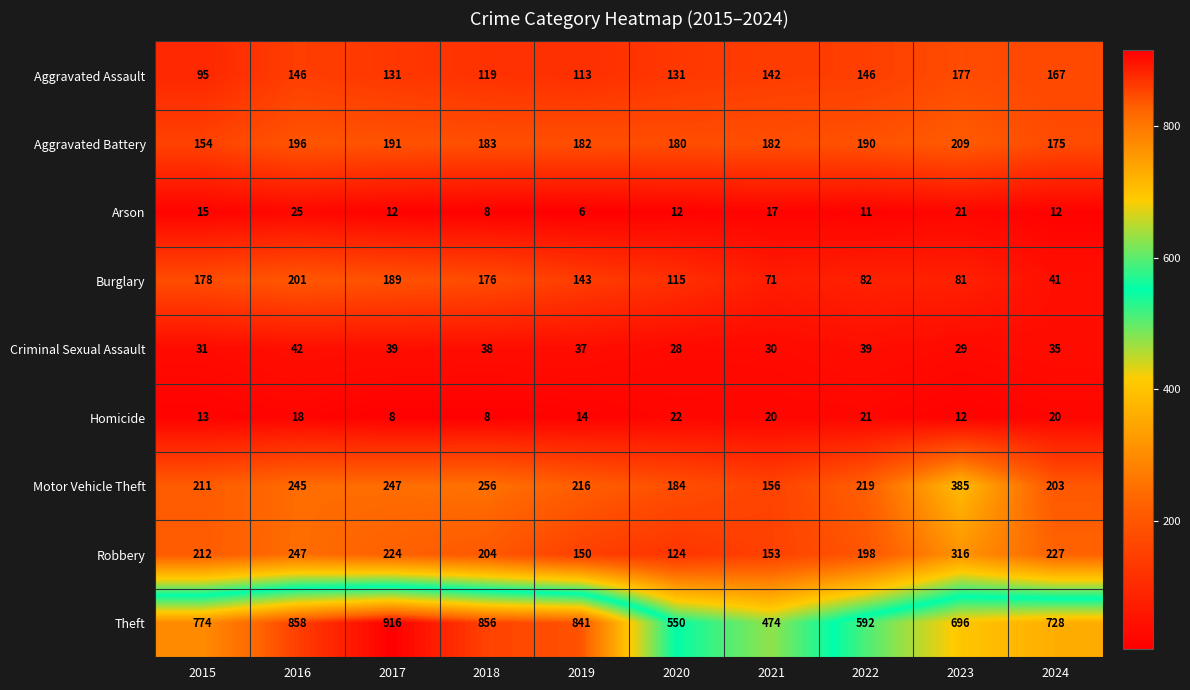

What is the difference between the second highest and second lowest values in the Aggravated Assault series?

54